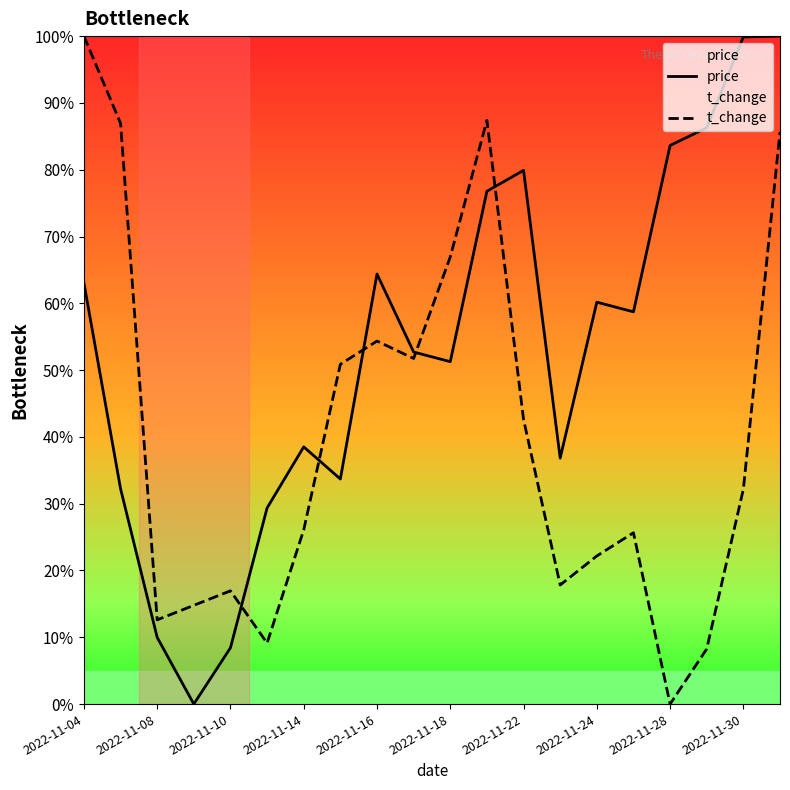

Is the value of t_change at 2022-11-24 greater than the value of price at 2022-11-08?

Yes